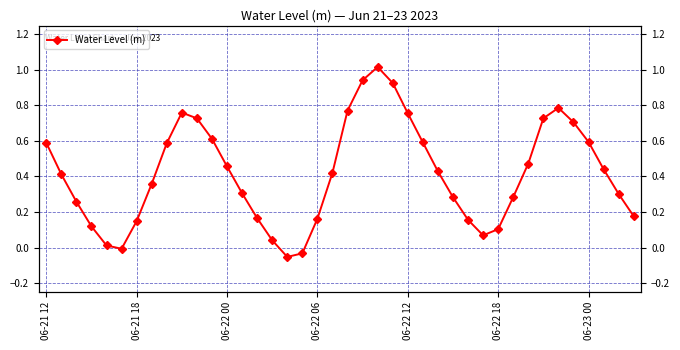

The chart shows a value of 0.2 at 28. True or false?

False